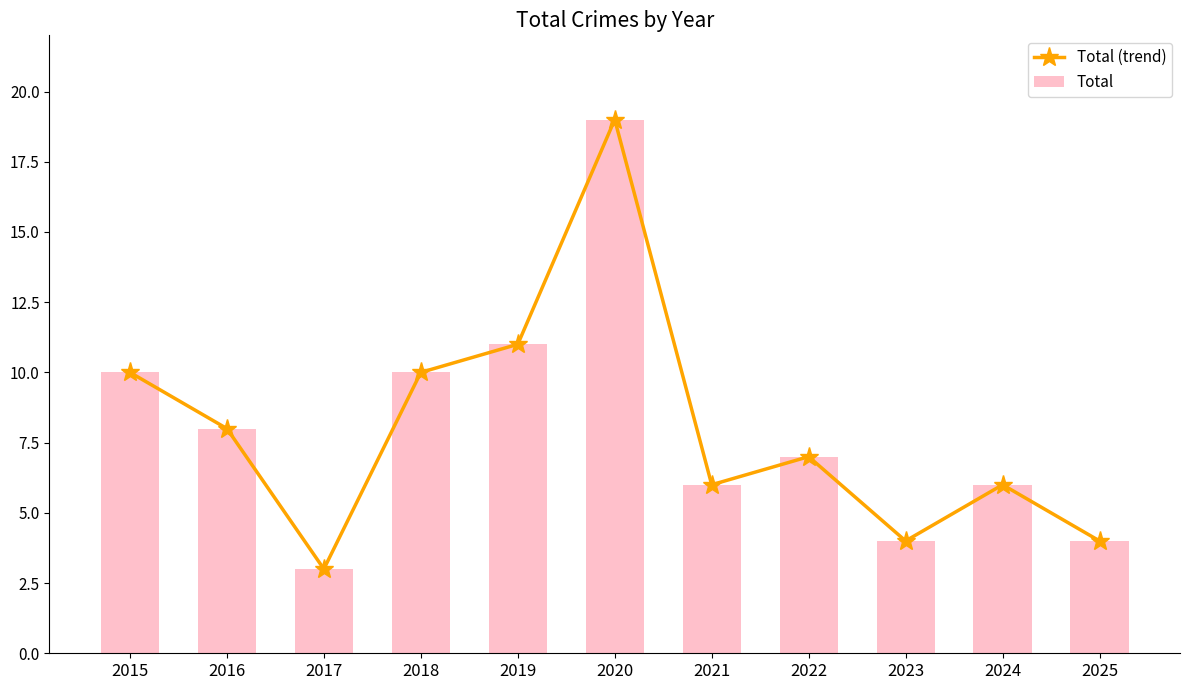

How many data points in Total (trend) are above 7?

5